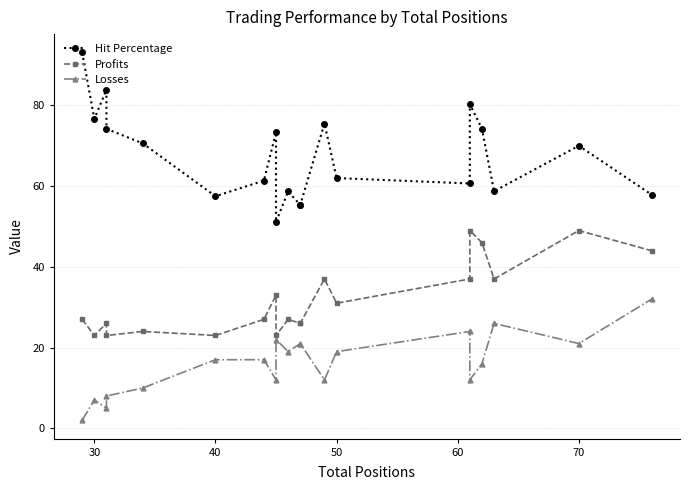

List the series in order of their peak value, highest first.

Hit Percentage, Profits, Losses